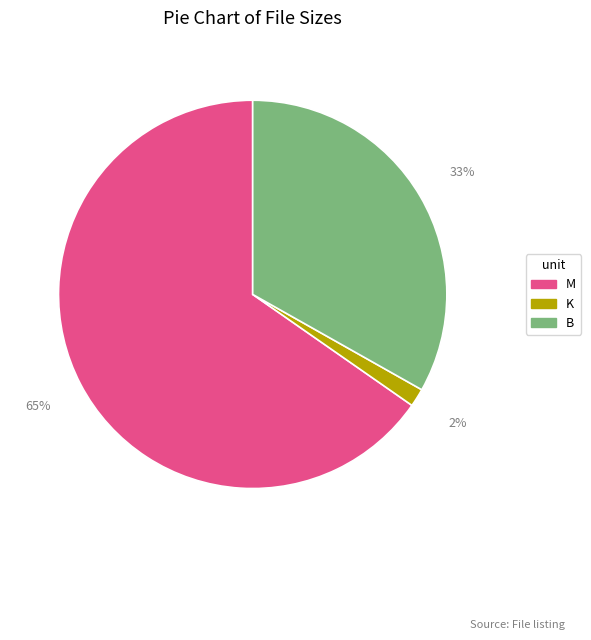

Rank the categories by value from highest to lowest.

M, B, K